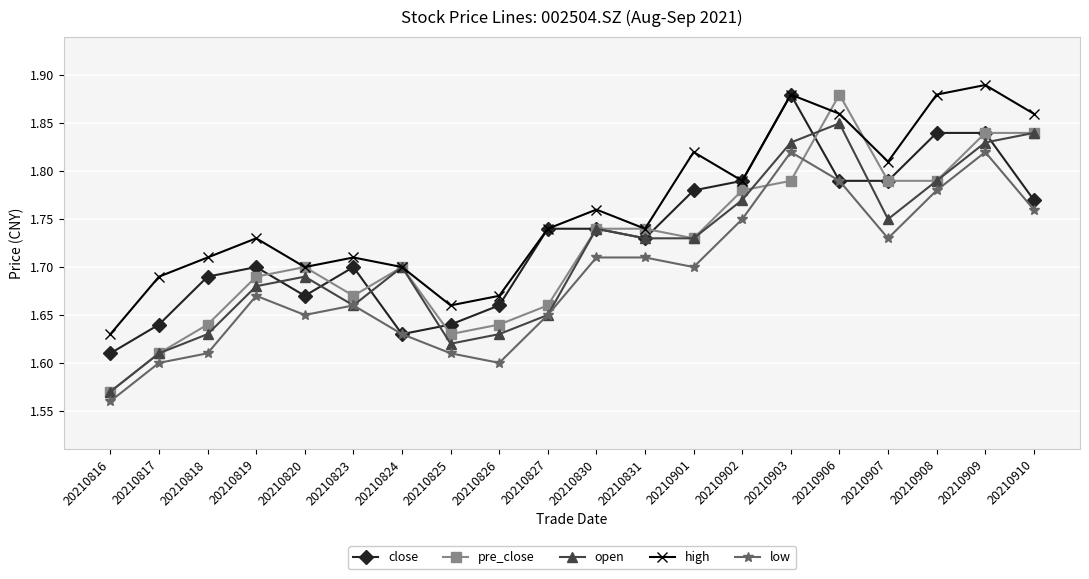

What are all the series names shown in the legend?

close, pre_close, open, high, low